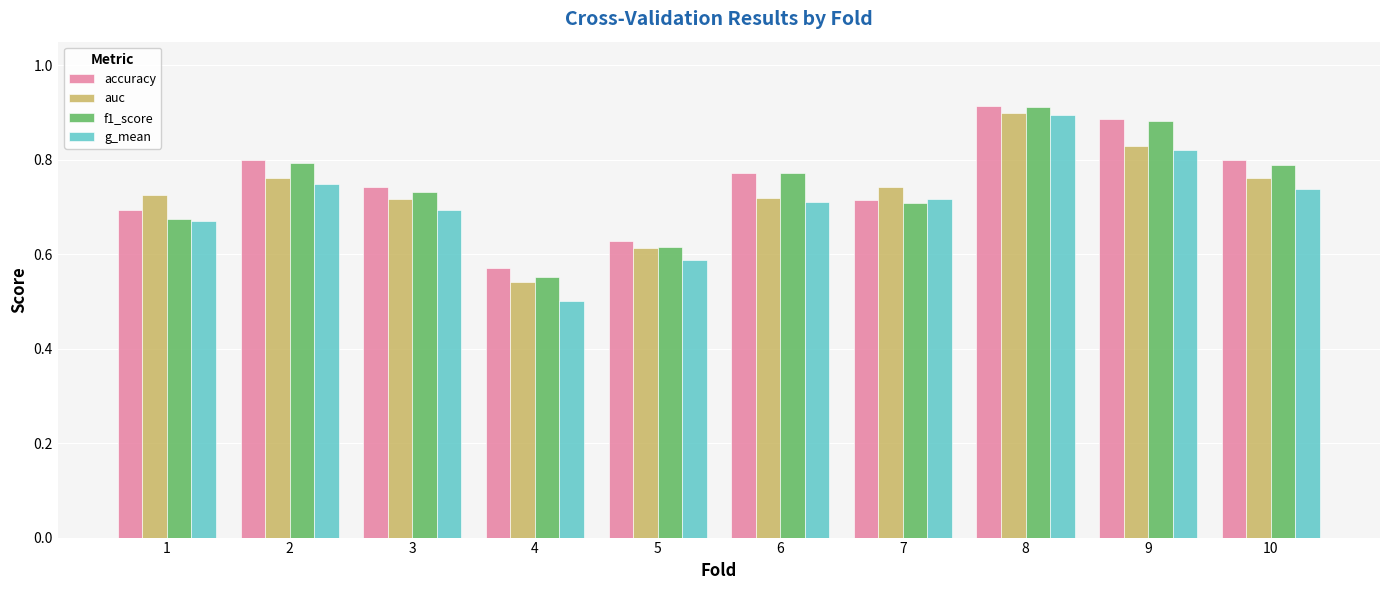

Between 1 and 6, which series saw the biggest shift?

f1_score